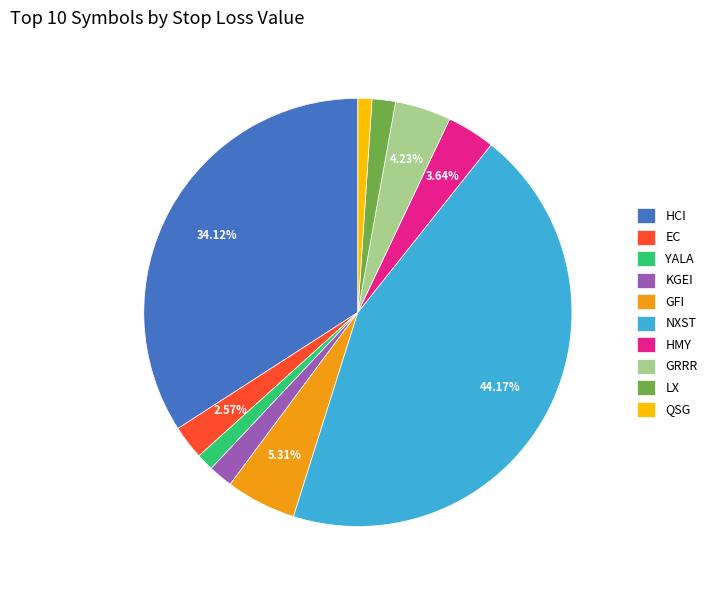

What percentage is the NXST slice, to the nearest percent?

44%